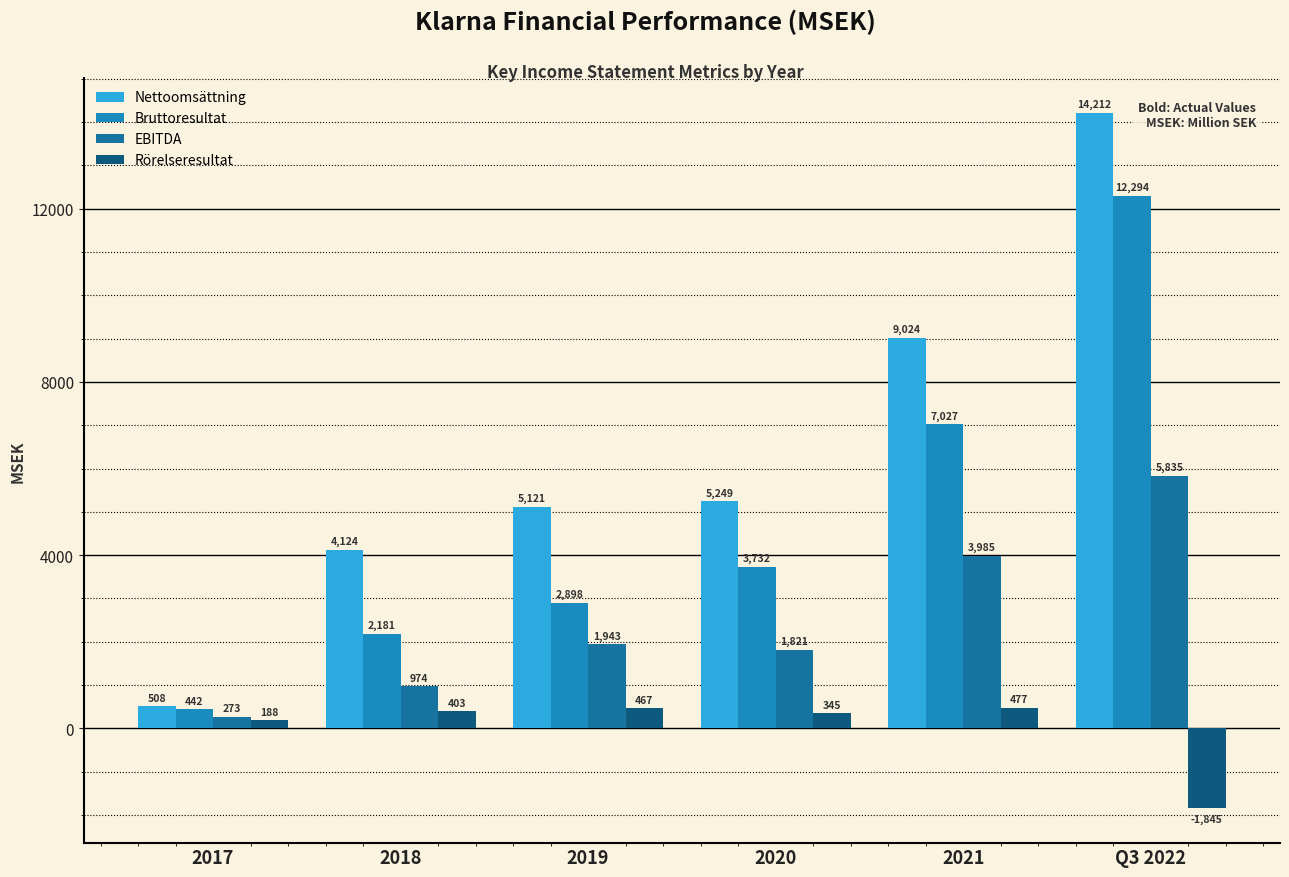

At how many categories does at least one series exceed 10326?

1